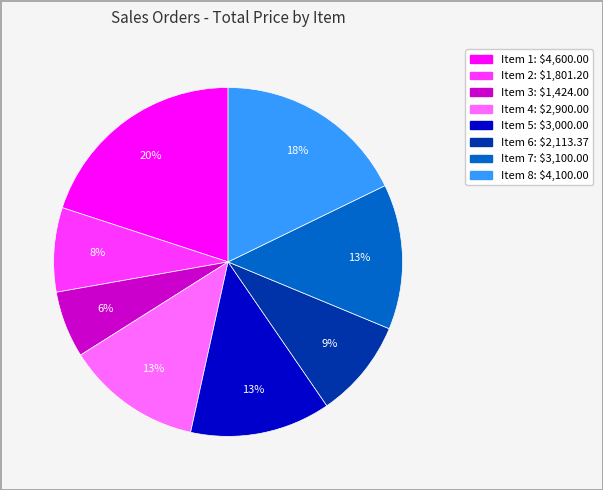

True or false: Item 2 accounts for 1% of the total.

False